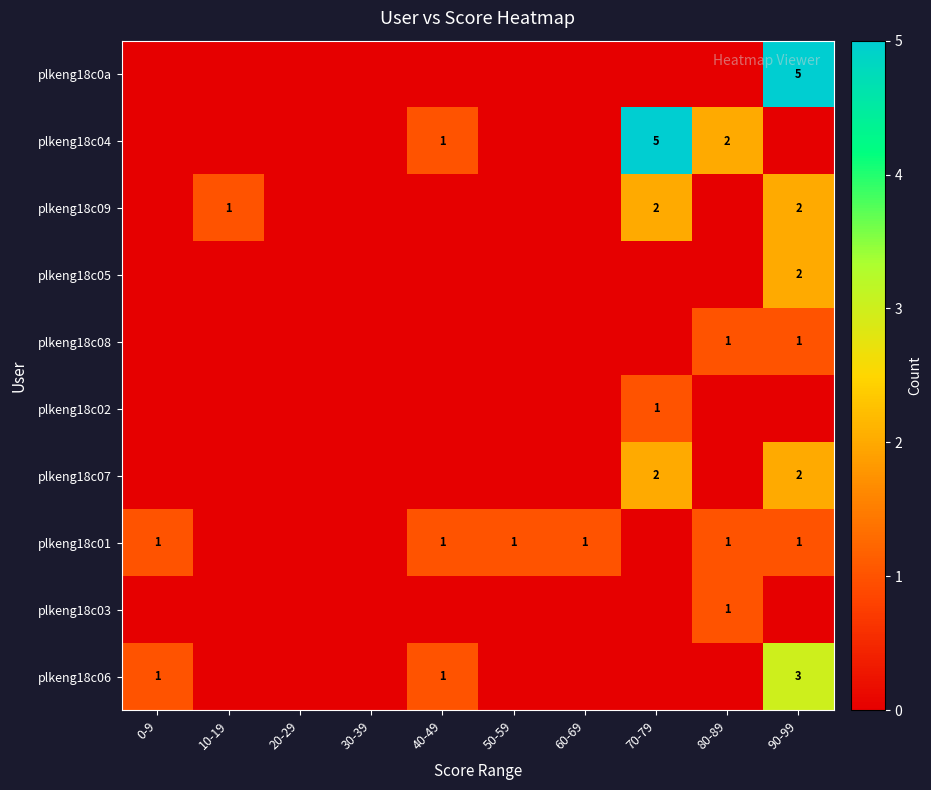

True or false: plkeng18c05 has a value of 3 at 90-99.

False